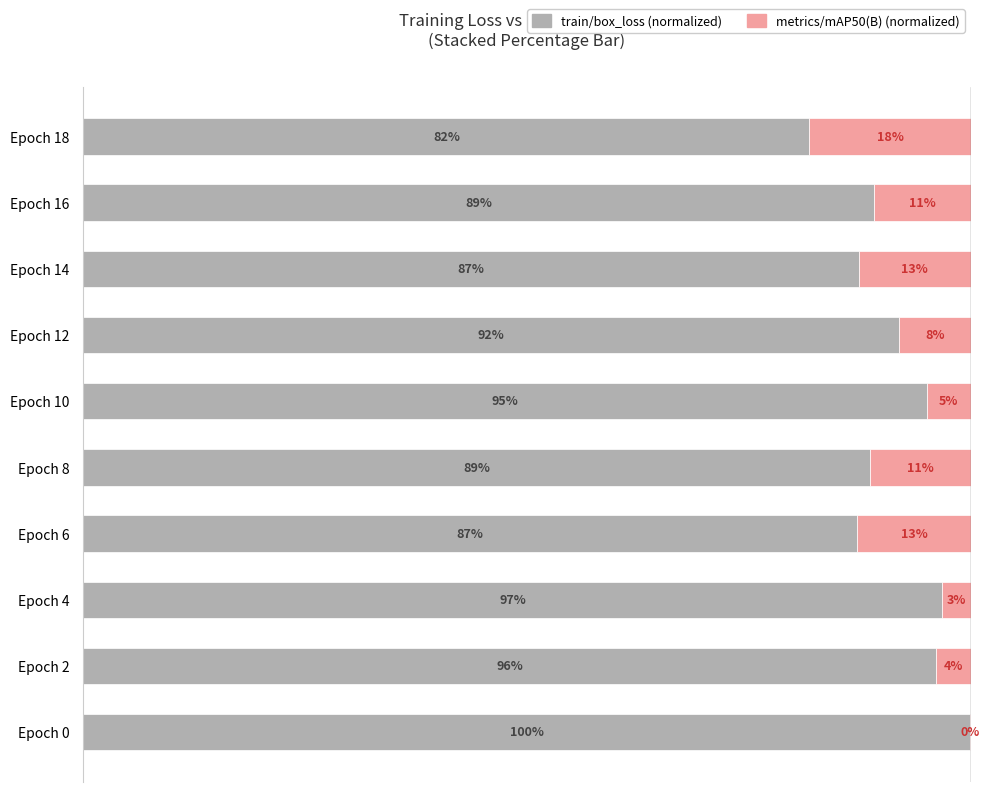

Is it true that metrics/mAP50(B) equals 6.9 at Epoch 10?

False